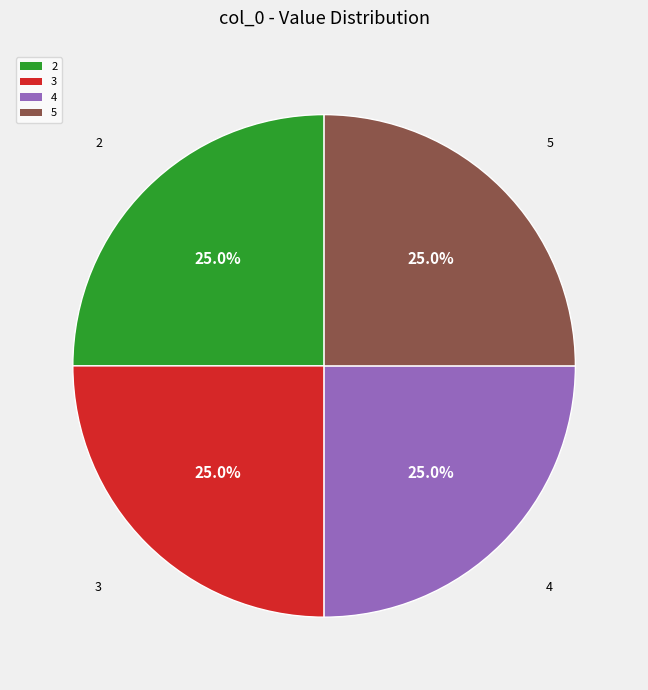

Does 3 represent more than half of the total?

No